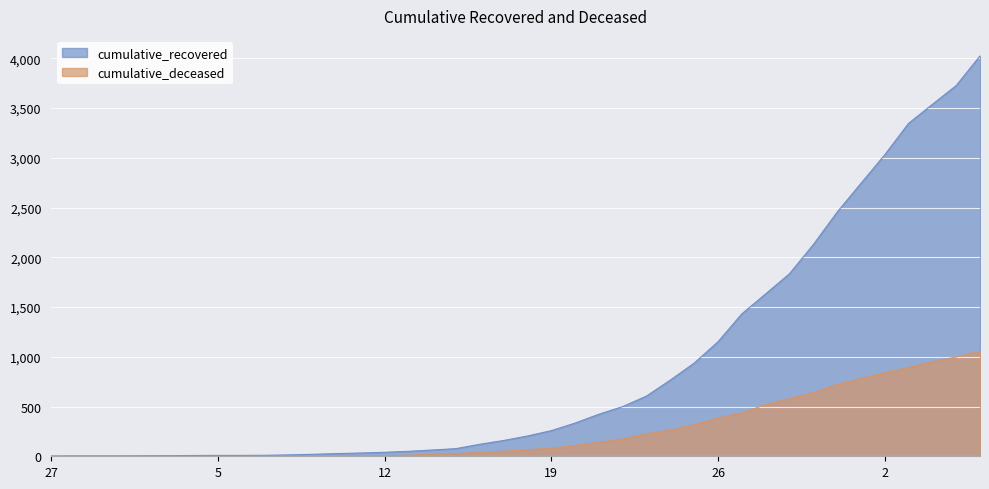

What is the greatest value displayed?

4025